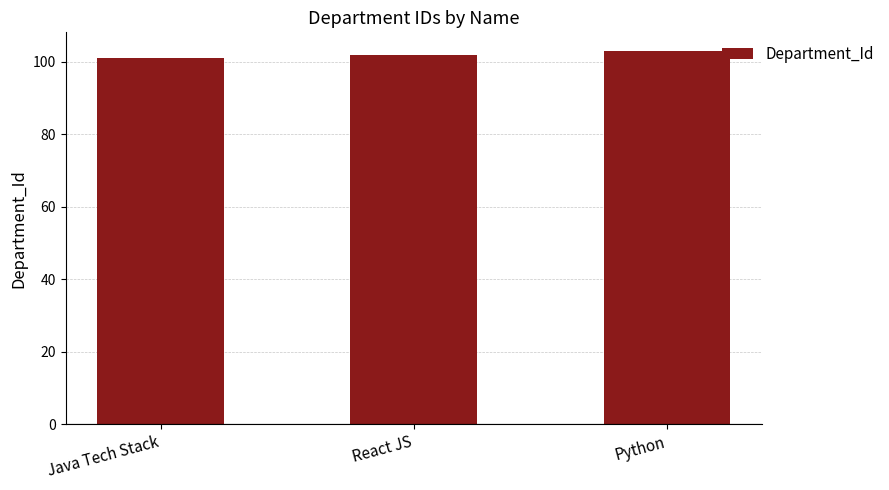

Where is the data nearest to the value 102?

React JS